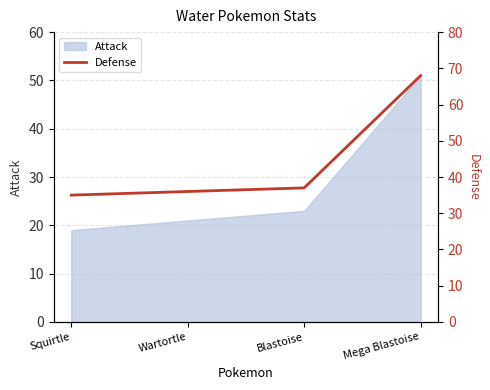

What is the label of the 4th point from the right?

Squirtle